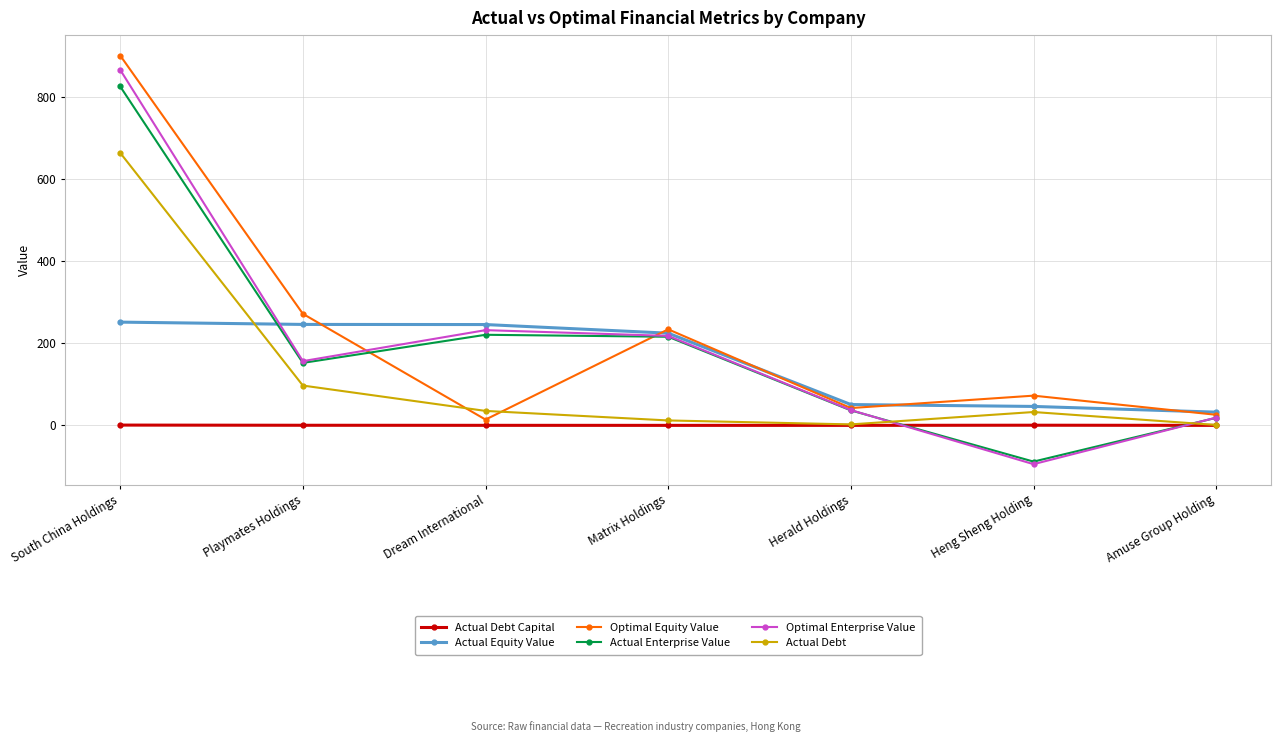

At which category does the chart reach its peak across all series?

South China Holdings